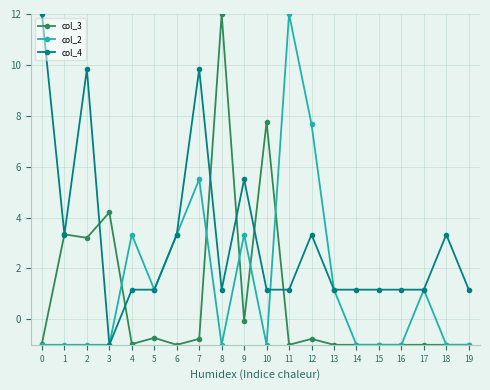

At how many categories does at least one series exceed 1?

20